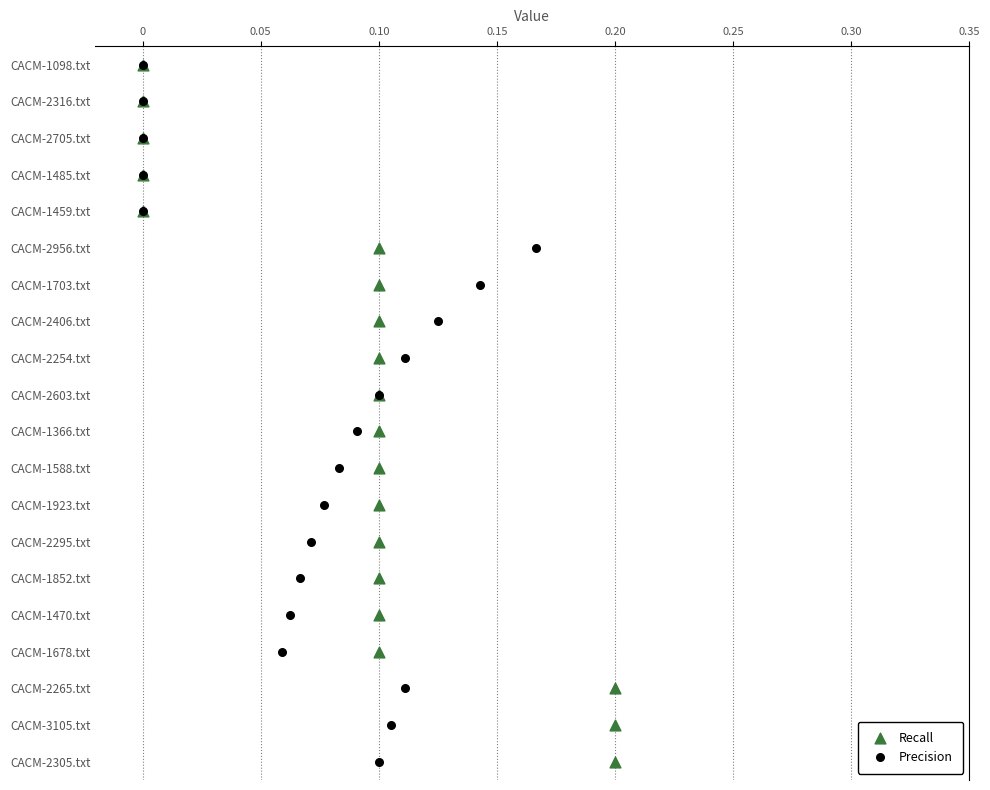

What are all the series names shown in the legend?

Recall, Precision